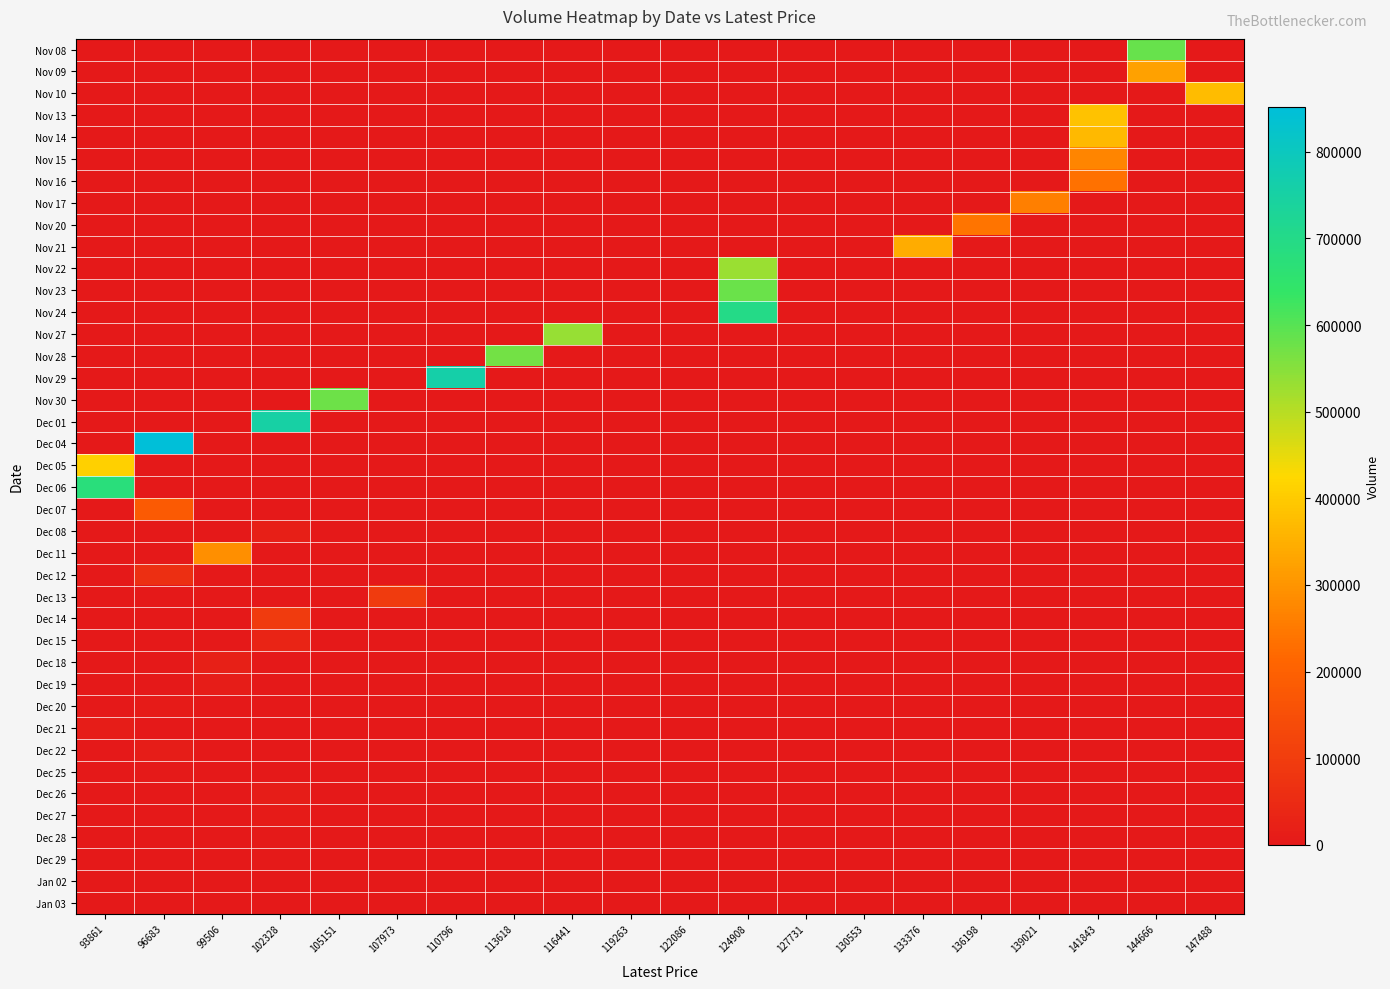

At 147488, list the series in order from smallest to largest.

Nov 08, Nov 09, Nov 13, Nov 14, Nov 15, Nov 16, Nov 17, Nov 20, Nov 21, Nov 22, Nov 23, Nov 24, Nov 27, Nov 28, Nov 29, Nov 30, Dec 01, Dec 04, Dec 05, Dec 06, Dec 07, Dec 08, Dec 11, Dec 12, Dec 13, Dec 14, Dec 15, Dec 18, Dec 19, Dec 20, Dec 21, Dec 22, Dec 25, Dec 26, Dec 27, Dec 28, Dec 29, Jan 02, Jan 03, Nov 10